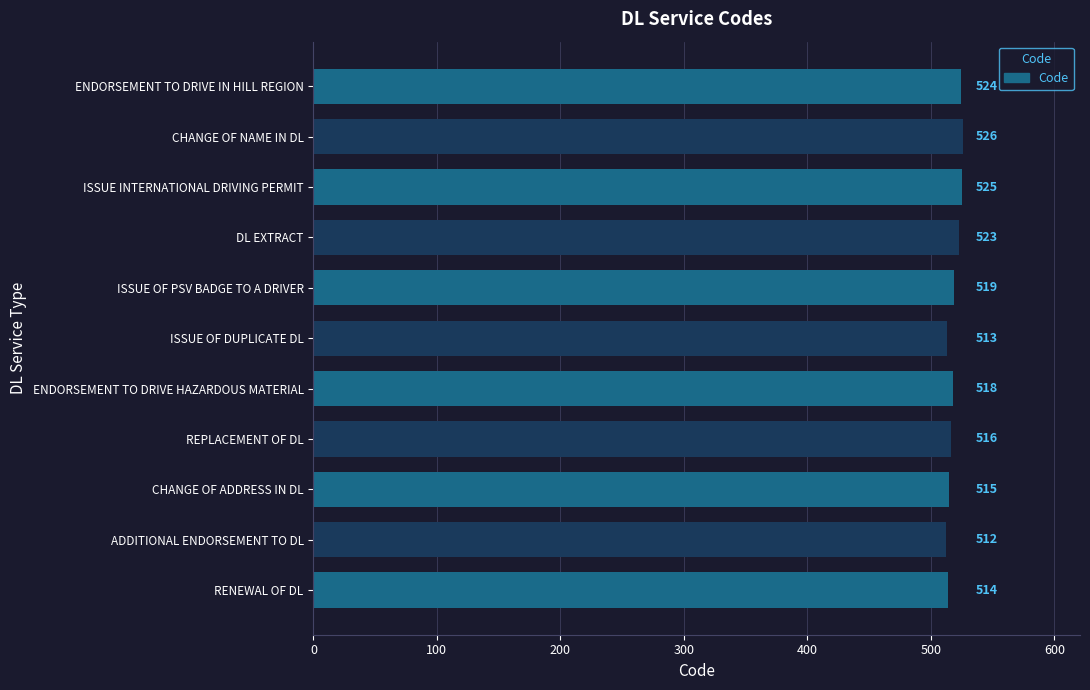

Are the bars grouped side by side (vs. stacked)?

No